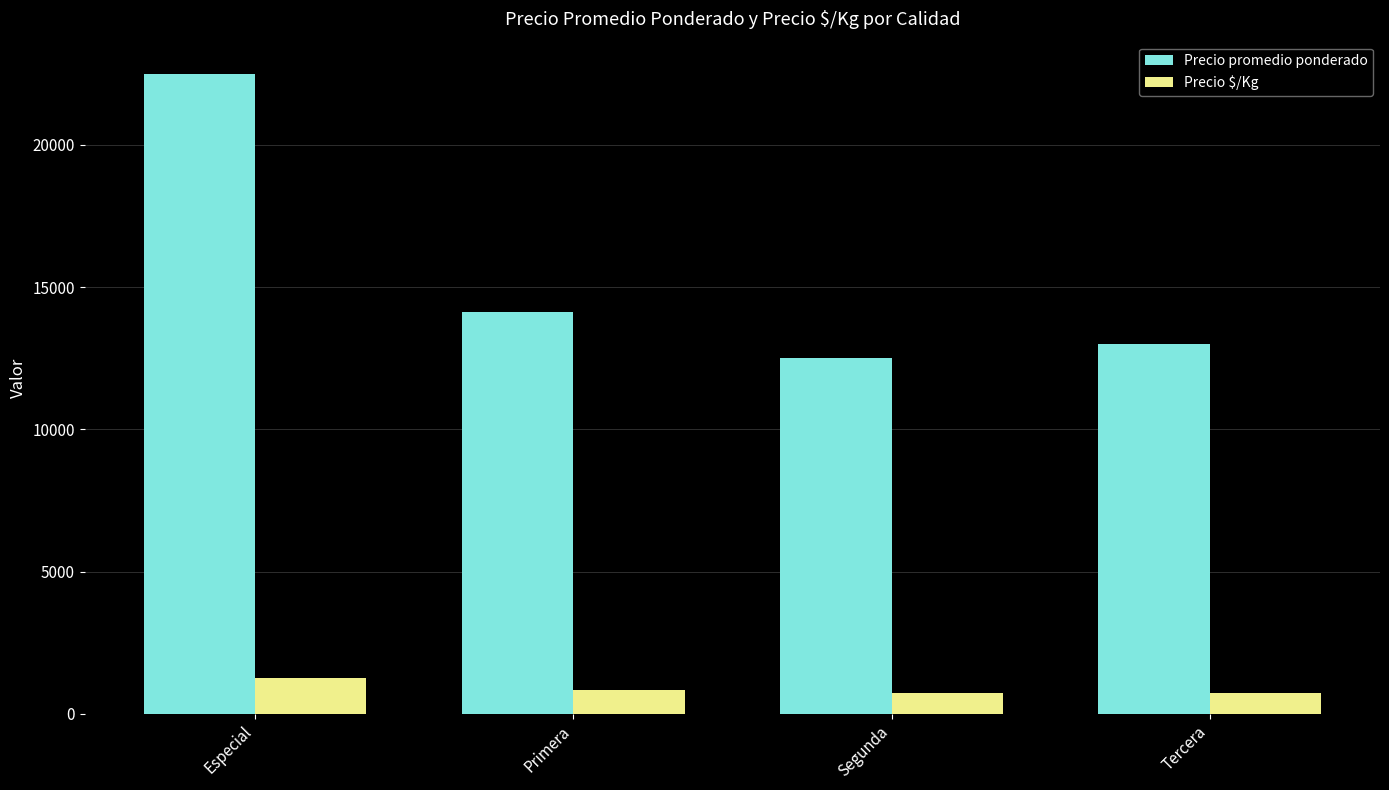

What is the label of the 4th bar from the left?

Tercera